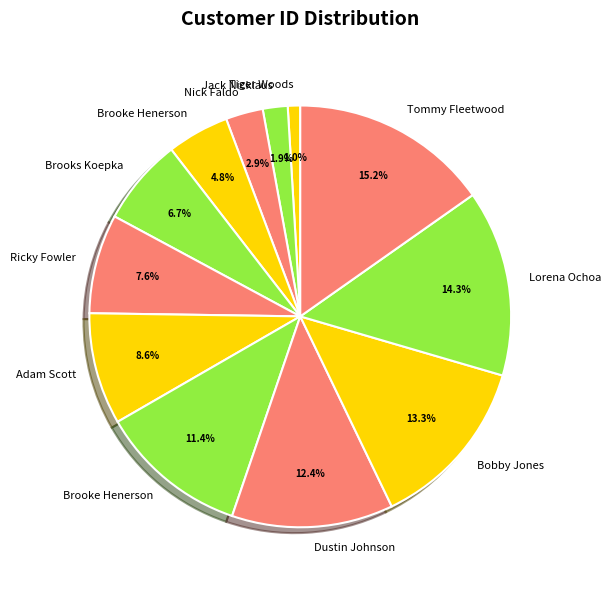

How many slices are in this pie chart?

12